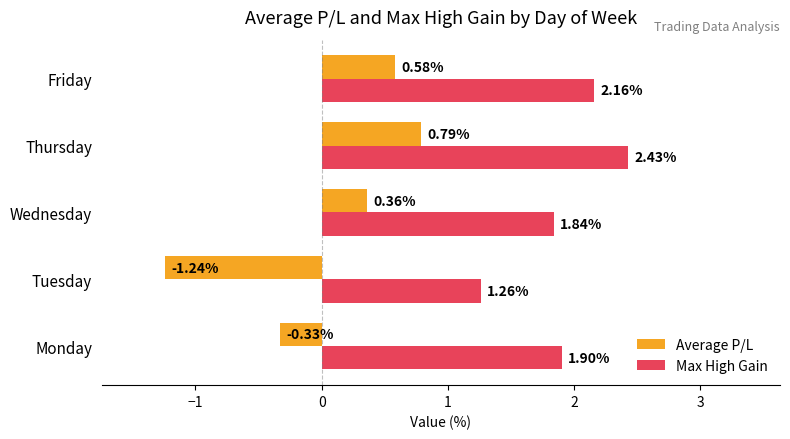

What is the sum of all Max High Gain values?

9.6